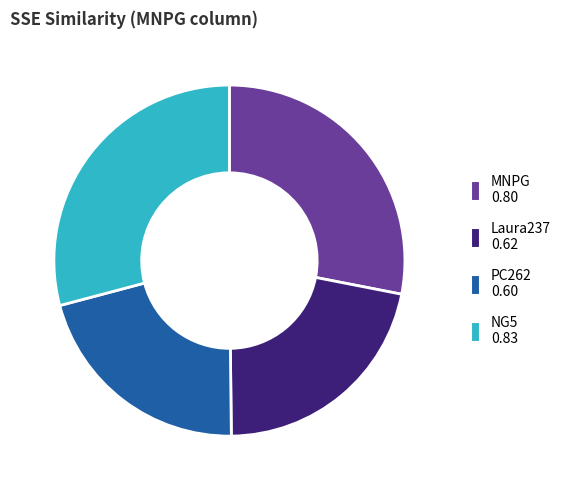

Rank the categories by value from lowest to highest.

PC262, Laura237, MNPG, NG5